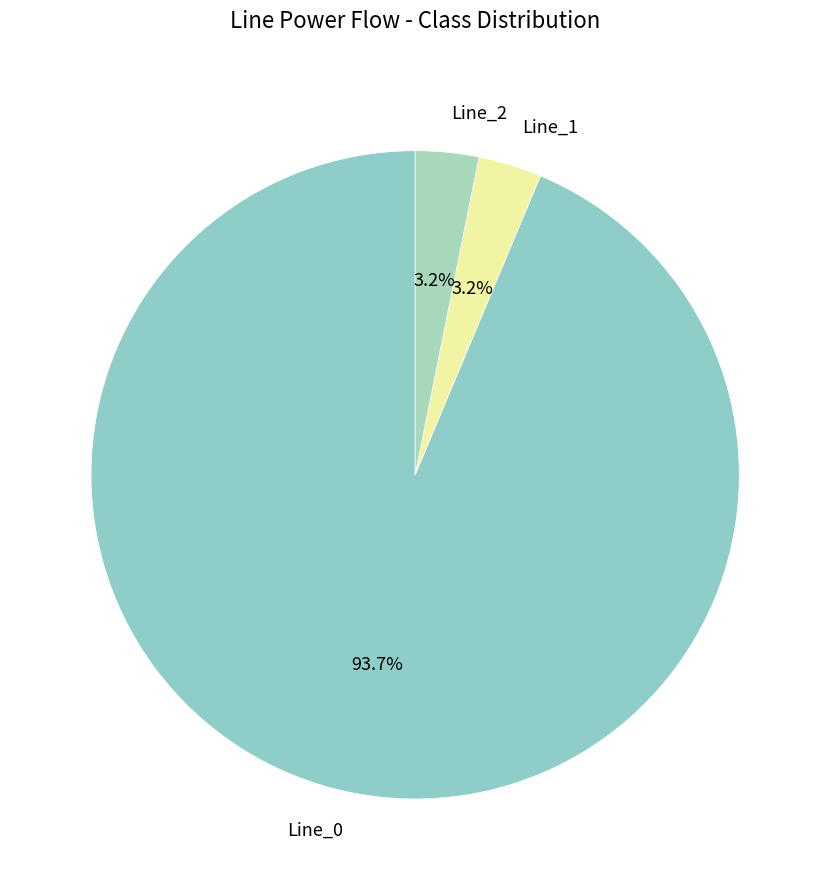

To the nearest percent, what percentage of the pie is Line_2?

3%